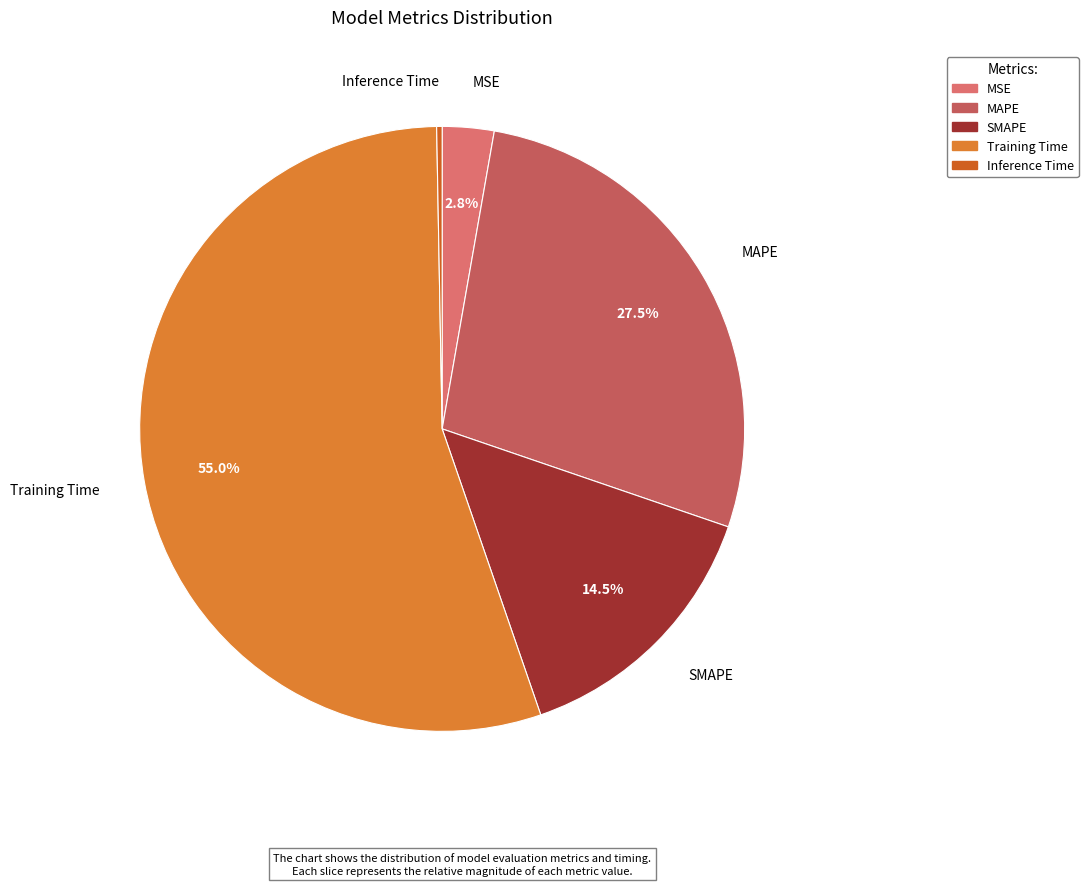

How many segments does this pie chart have?

5